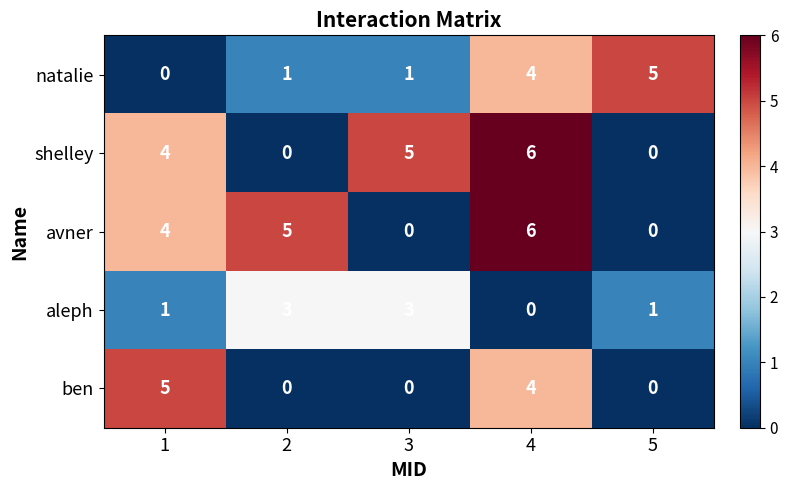

What is the sum of all ben values?

9